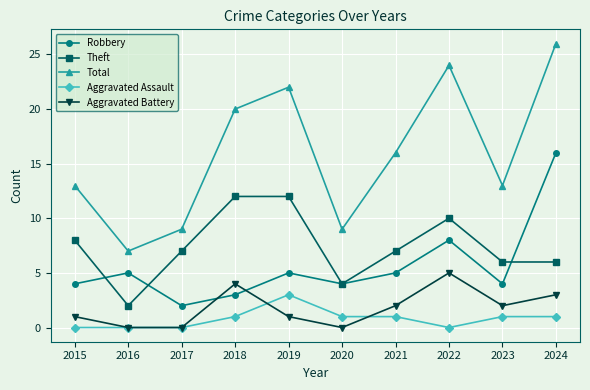

True or false: Theft and Total intersect in this chart.

False